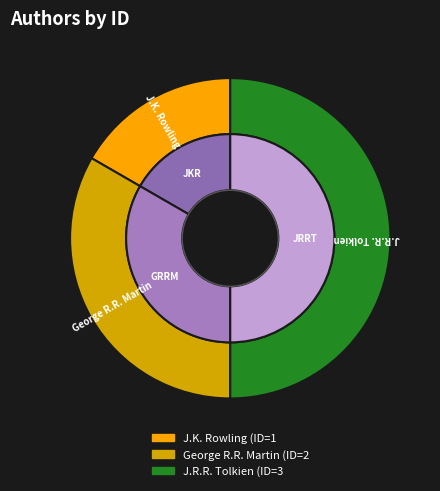

Is the sum of J.K. Rowling and George R.R. Martin greater than half?

No